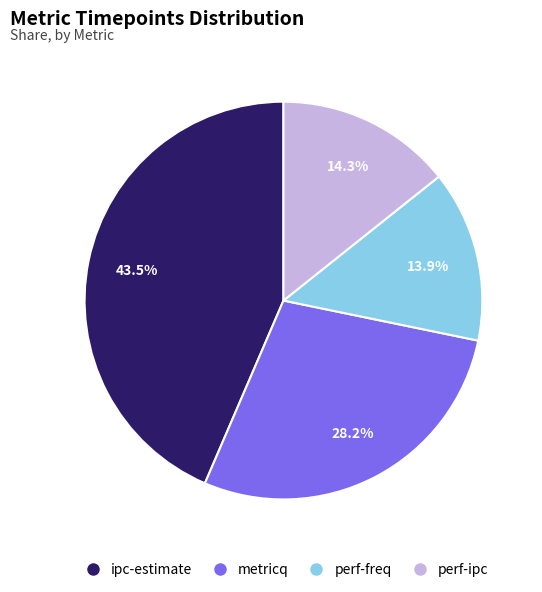

What percentage is the perf-freq slice, to the nearest percent?

14%